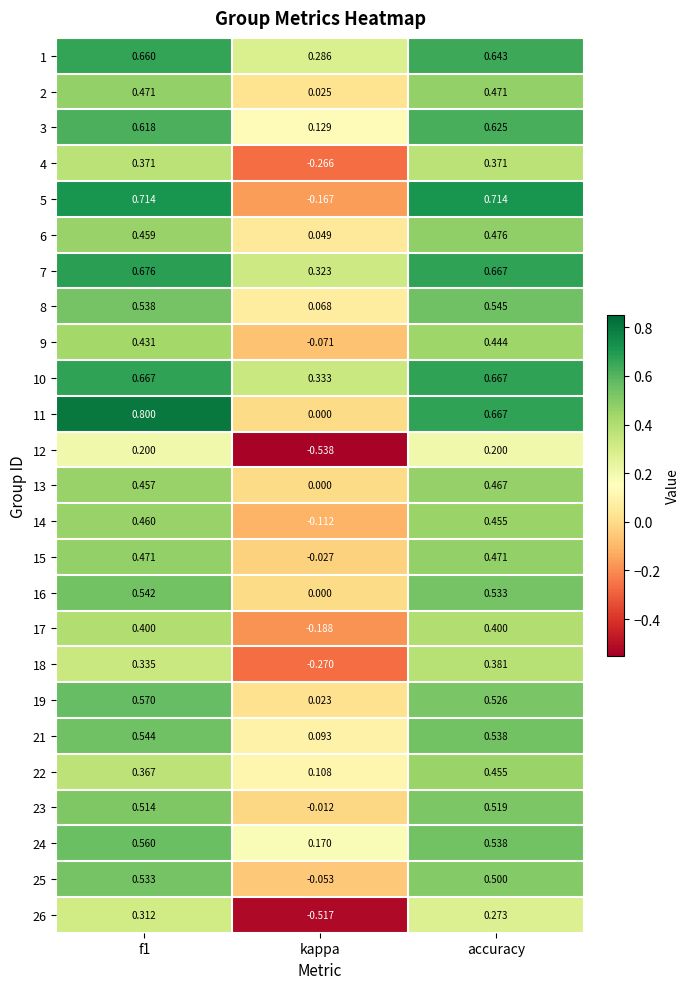

Where is 14 nearest to the value 0?

kappa